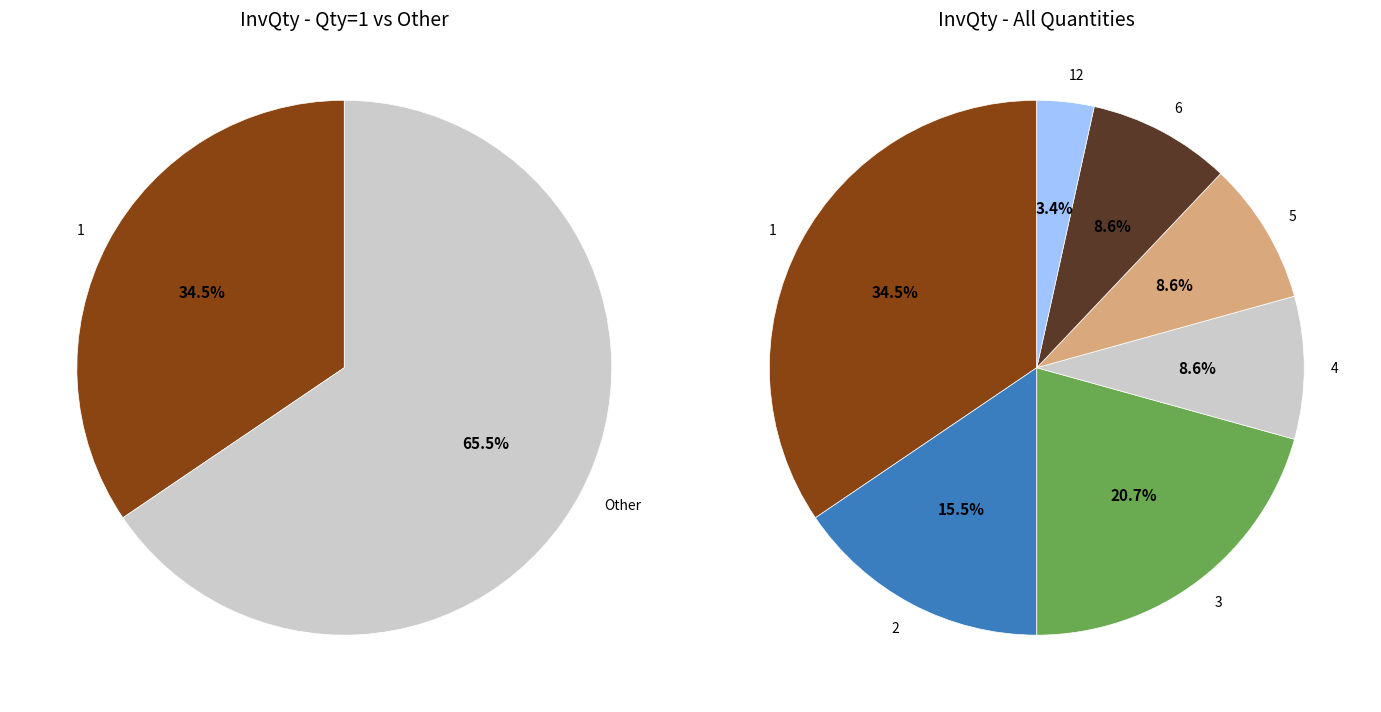

What is the smallest slice in the pie chart?

12